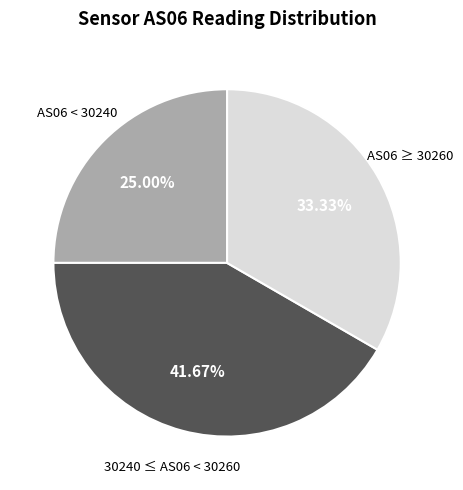

How many segments does this pie chart have?

3